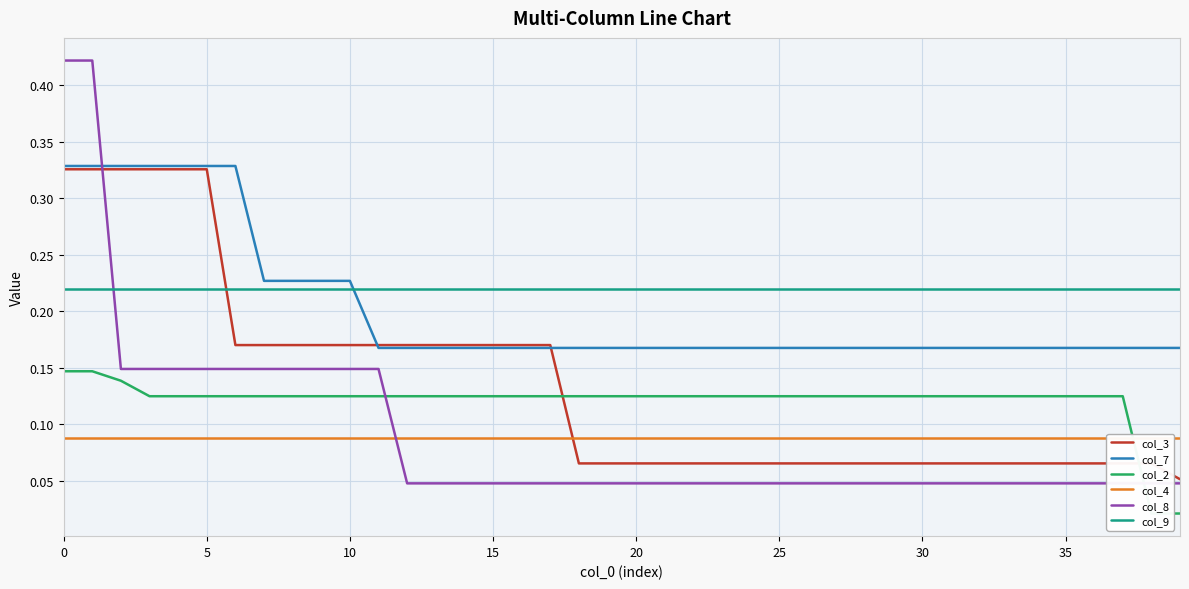

Count the number of categories in the chart.

40